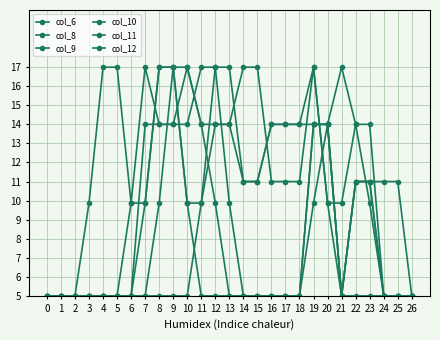

Is this an area chart (filled region under the line)?

No